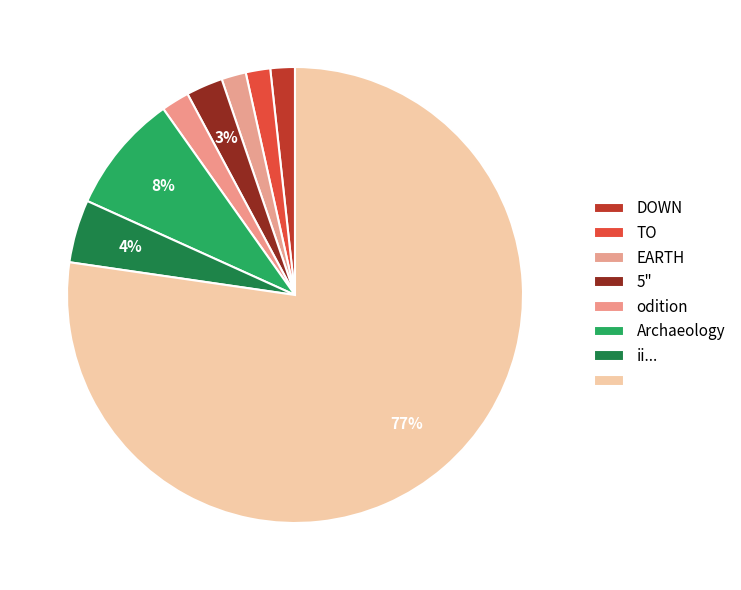

How many segments does this pie chart have?

8